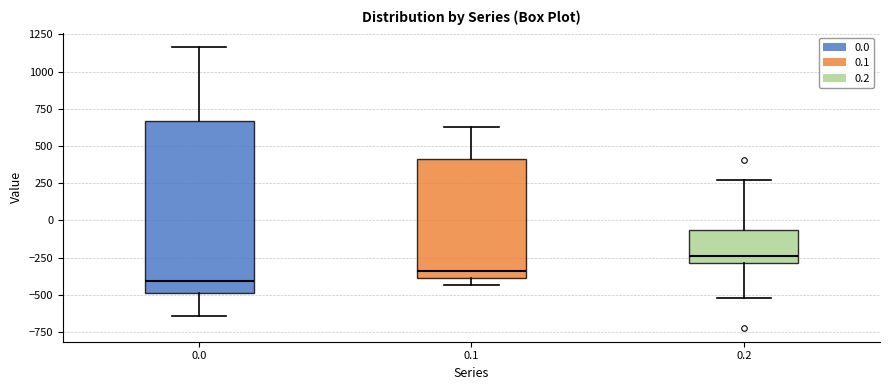

Reading left to right, transcribe this box plot: for each box, give where its median line is, the range the box spans, and where its two whiskers end, as read against the y-axis. The values are not printed on the chart, so give them approximately, as read against the axis.

0.0: median -400, box -500 to 650, whiskers -650 to 1150
0.1: median -350, box -400 to 400, whiskers -450 to 650
0.2: median -250, box -300 to -50, whiskers -500 to 250